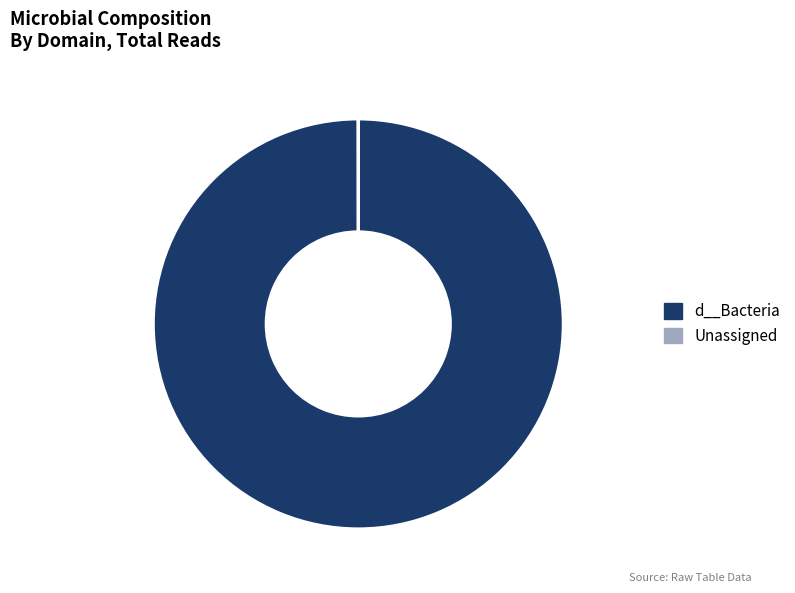

Is there any slice that represents more than half of the pie?

Yes